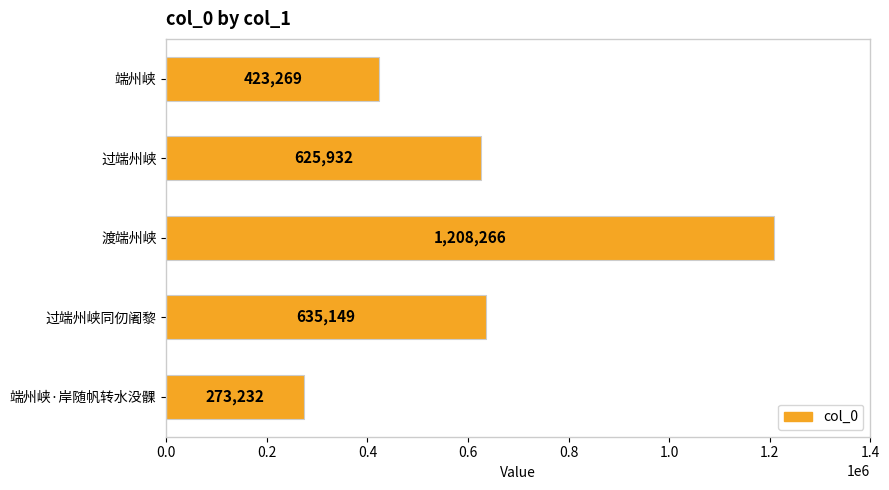

How many categories are shown in the chart?

5